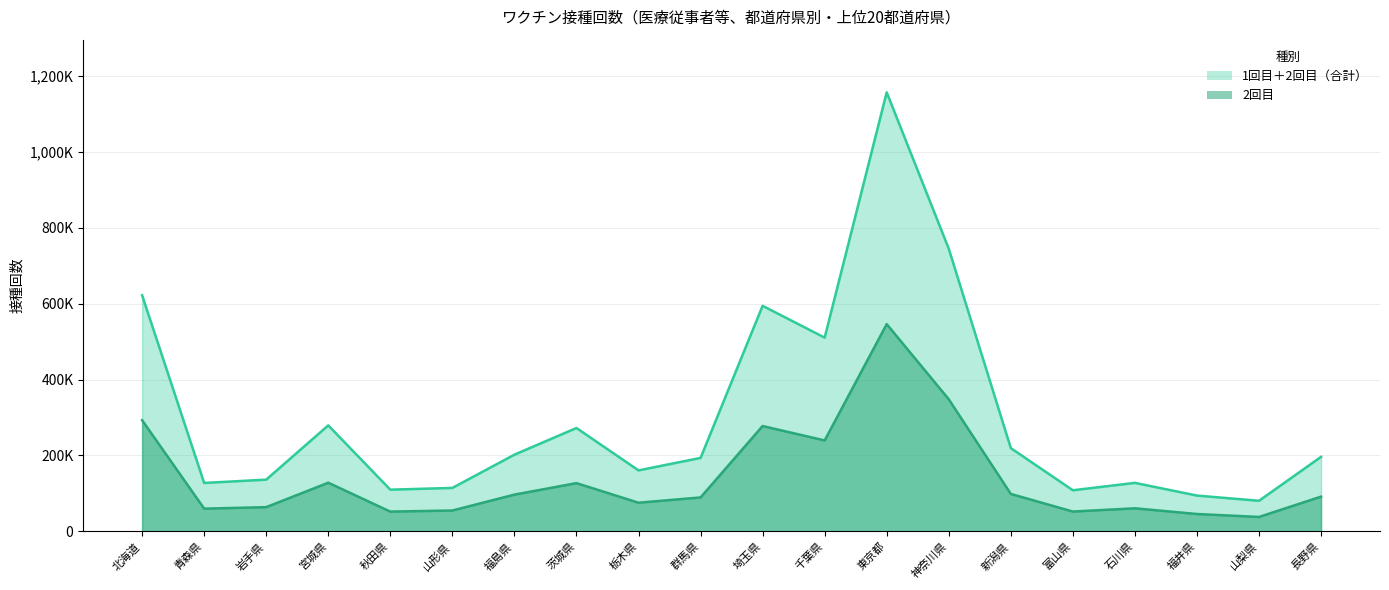

Between 東京都 and 山形県, which is larger?

東京都